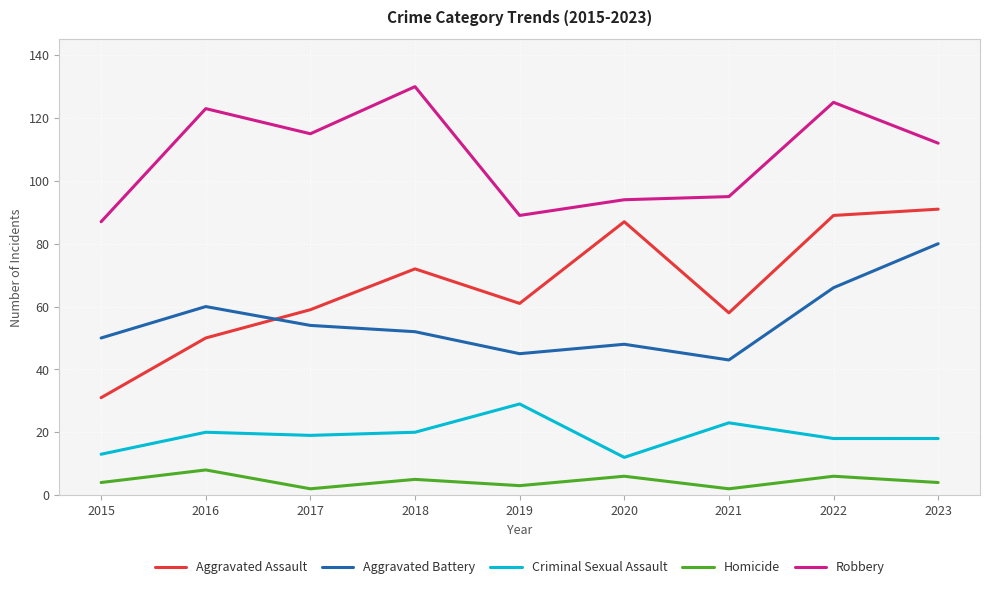

List the series in order of their peak value, highest first.

Robbery, Aggravated Assault, Aggravated Battery, Criminal Sexual Assault, Homicide